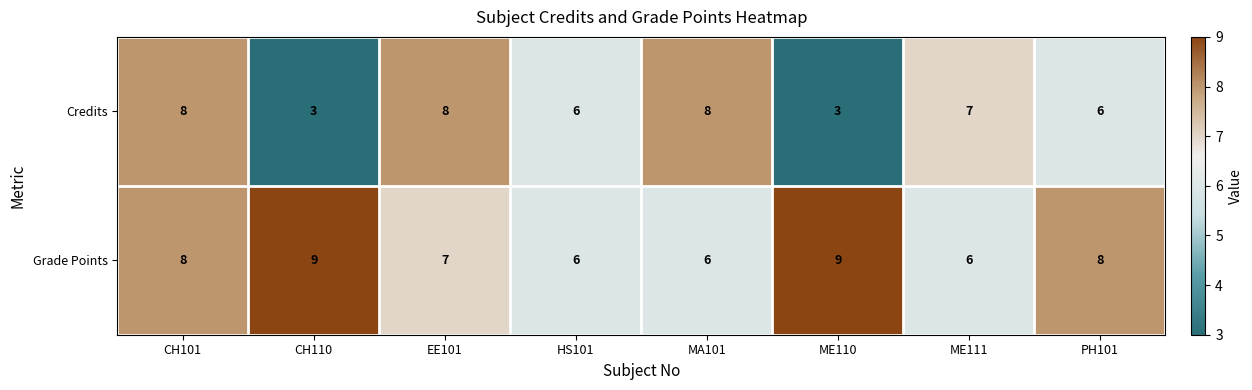

Which series has the widest spread of values?

Credits